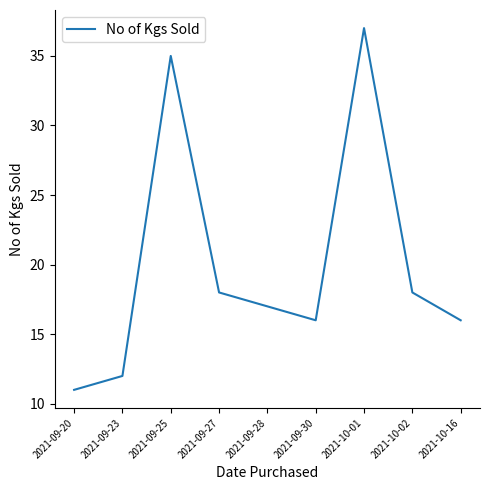

What position from the right is 2021-09-27?

6